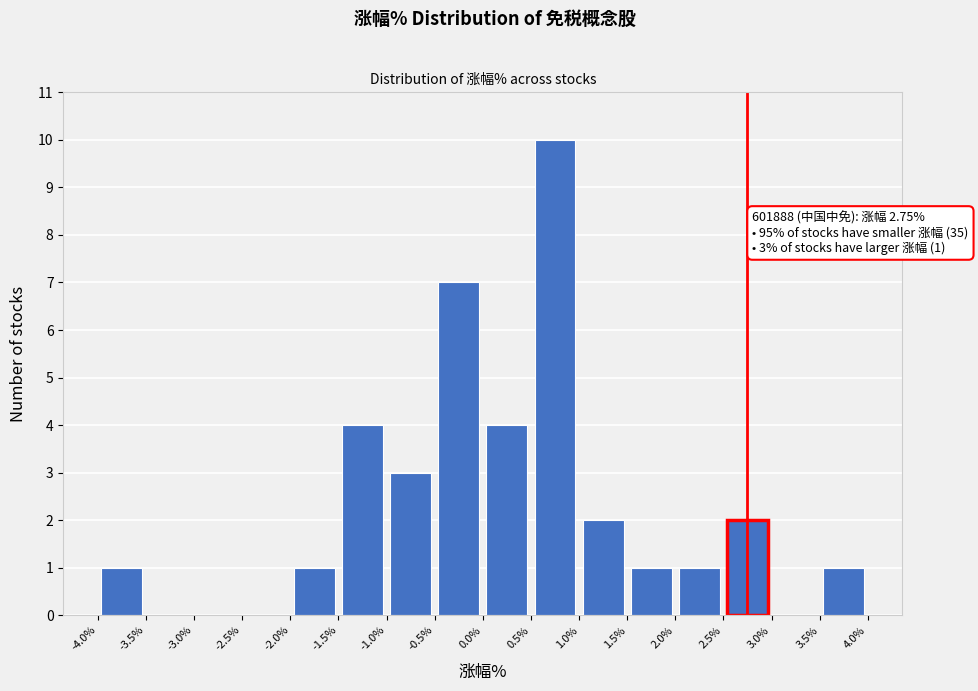

Which range on the x-axis has the tallest bar?

0.5% to 1.0%